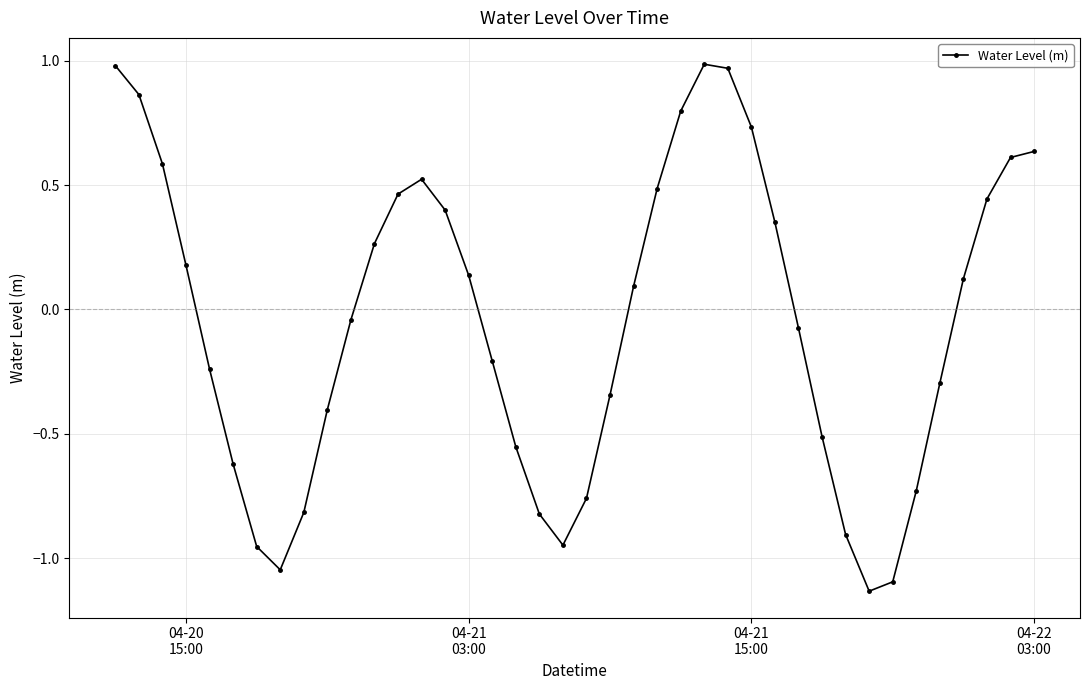

What is the difference between the maximum and minimum values?

2.1